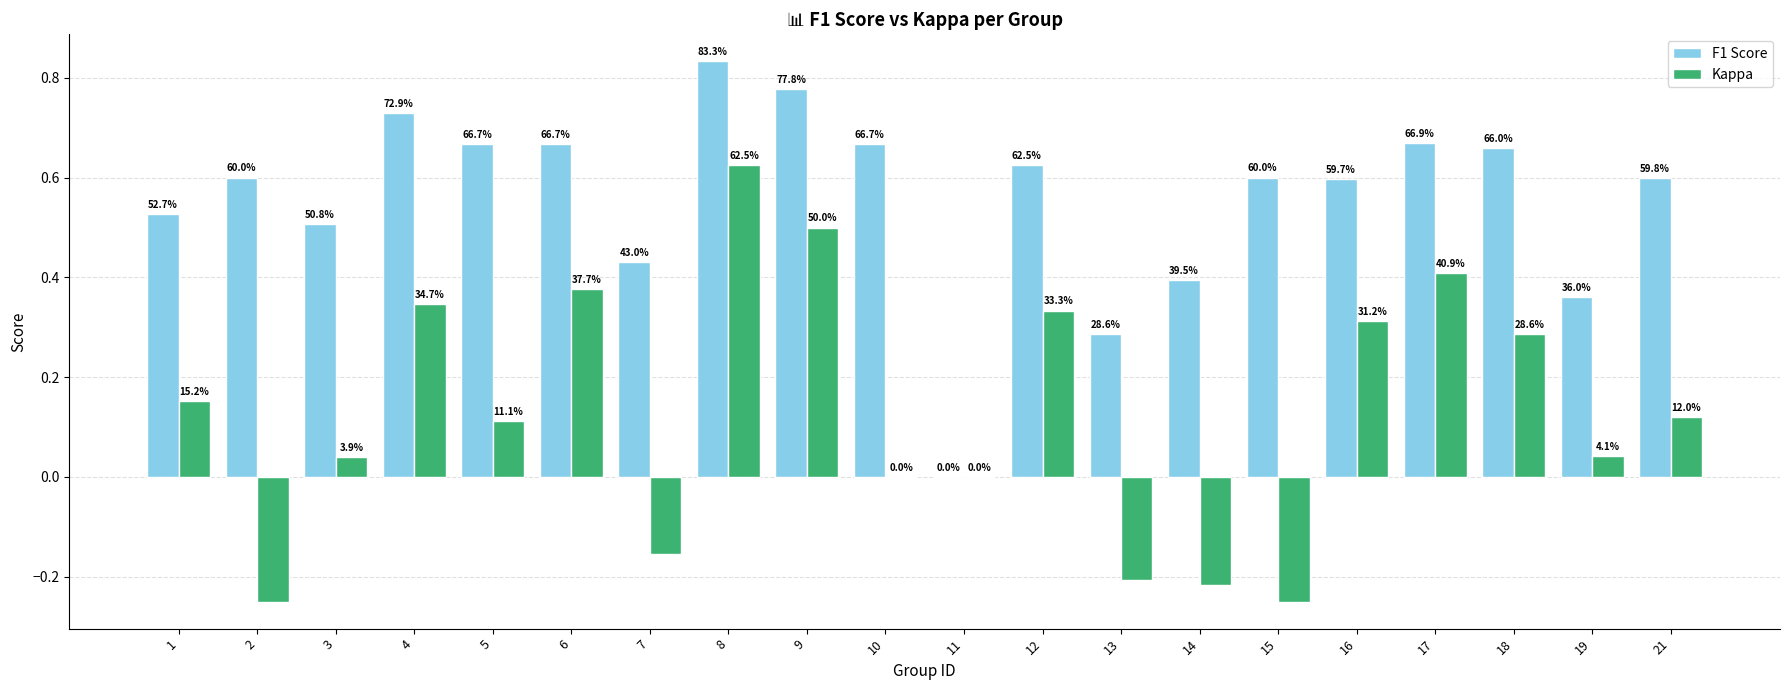

Which series changed the most between 8 and 21?

Kappa